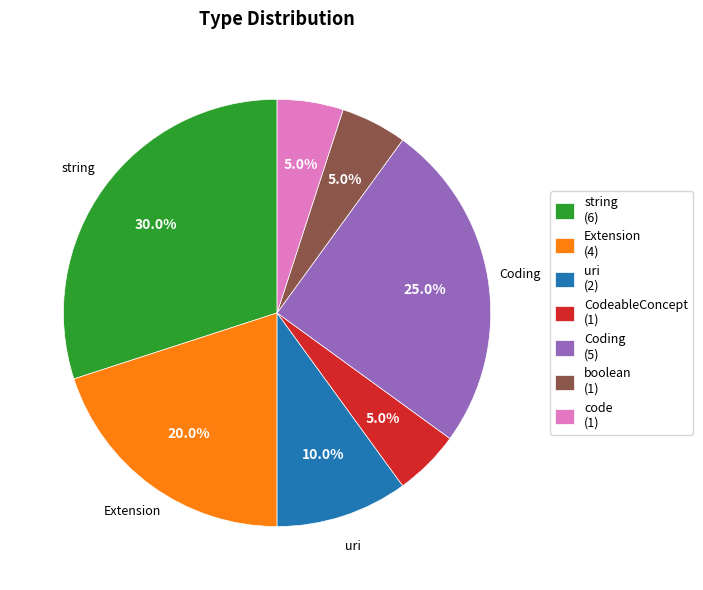

To the nearest percent, what is the combined percentage of CodeableConcept and uri?

15%